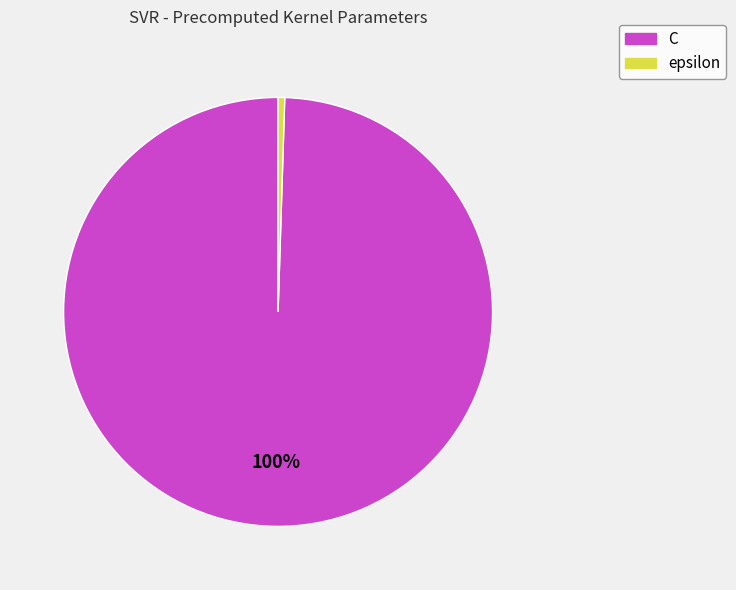

Count the number of slices in the pie.

2